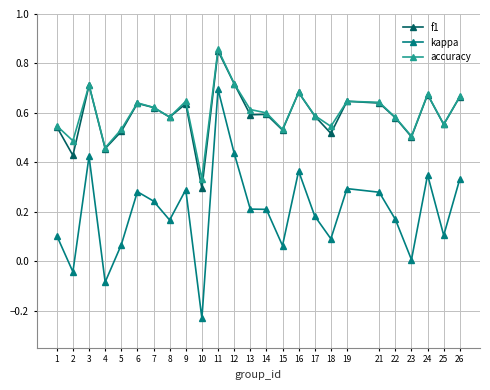

What is the total value across all series at 12?

1.9